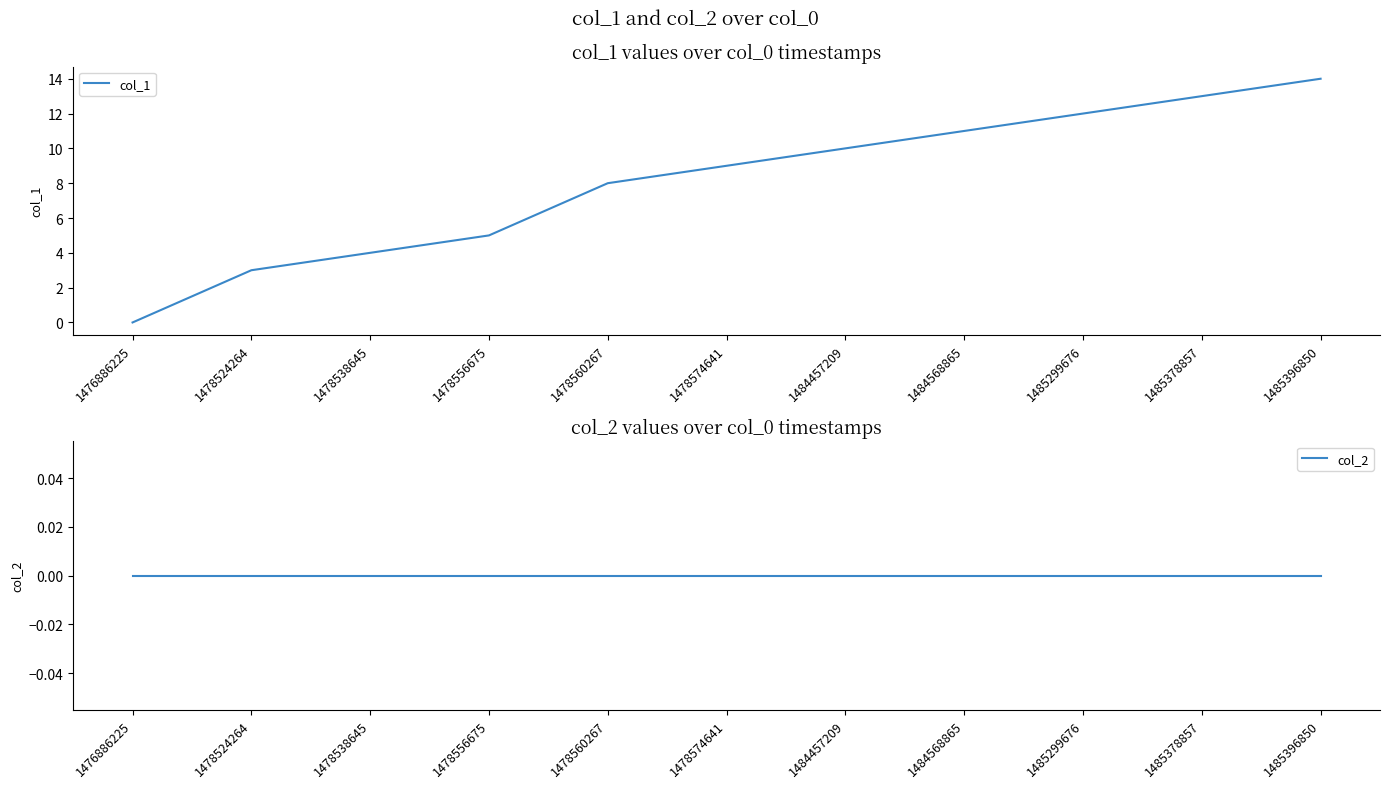

True or false: col_1 and col_2 cross at least once.

False